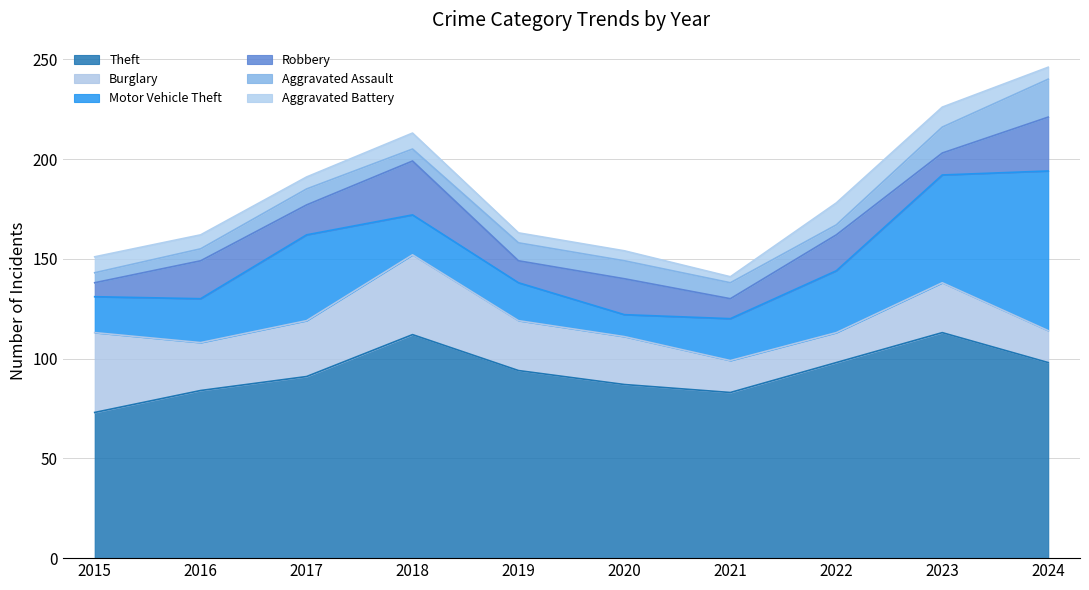

Where is the first local minimum for Robbery?

2017